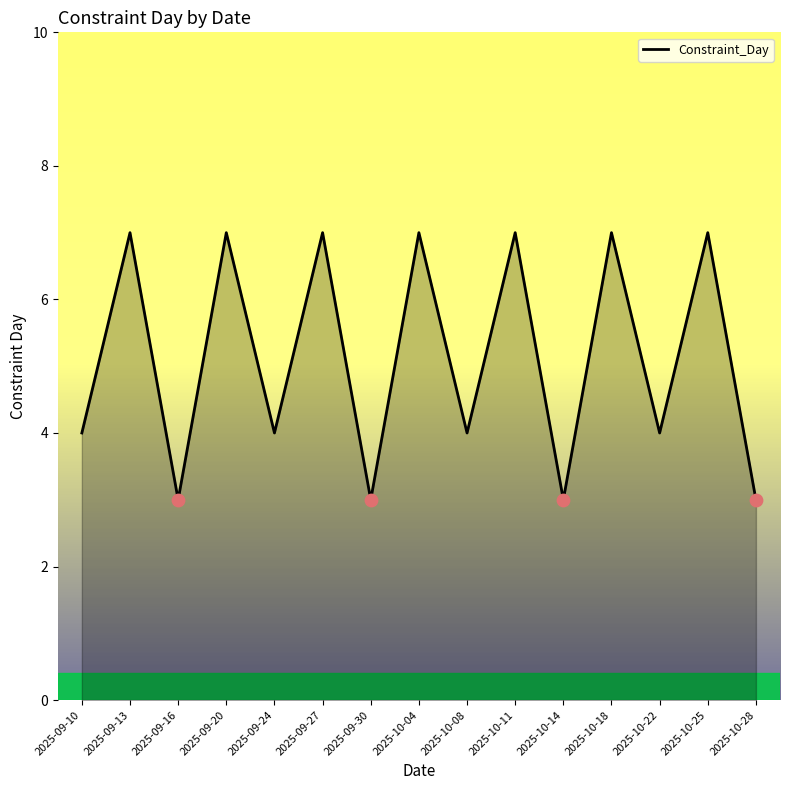

Which has a higher value, 2025-09-24 or 2025-09-27?

2025-09-27